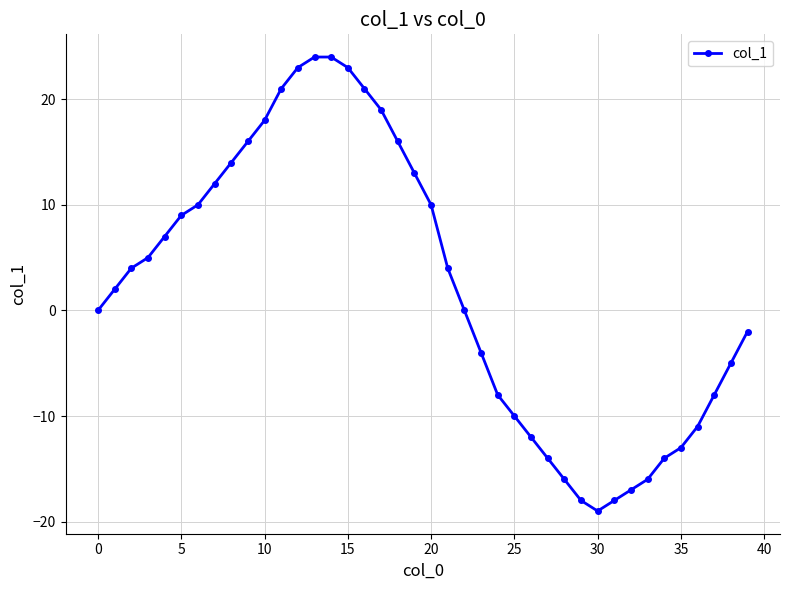

What is the value of the 20th point from the left?

13